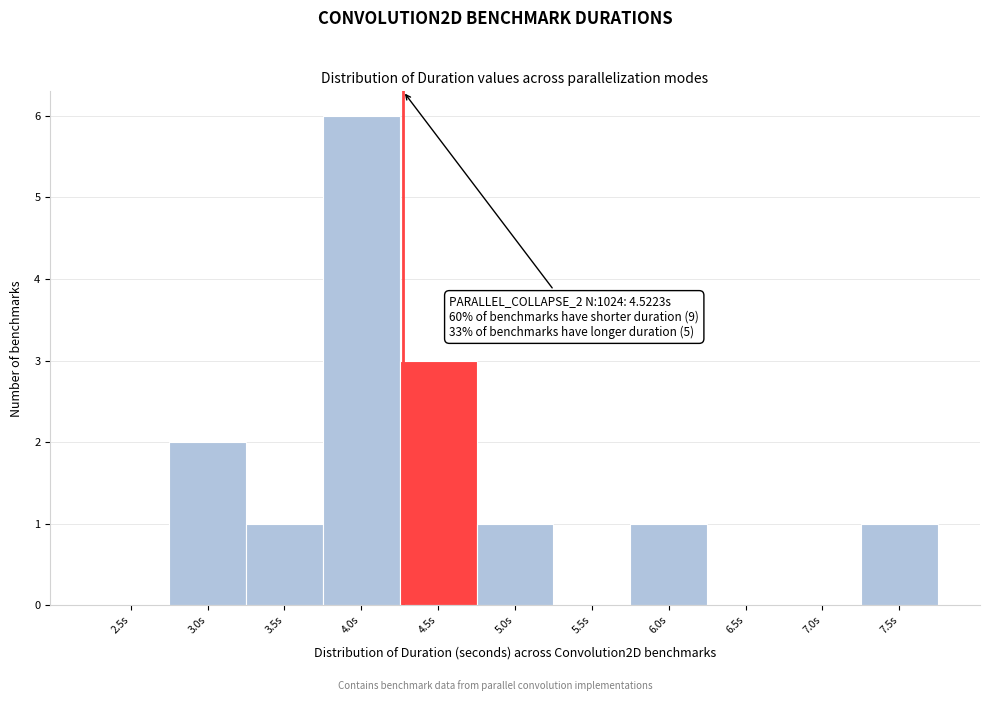

Reading left to right, what are all the values shown in this chart?

2.5s=0	3.0s=2	3.5s=1	4.0s=6	4.5s=3	5.0s=1	5.5s=0	6.0s=1	6.5s=0	7.0s=0	7.5s=1